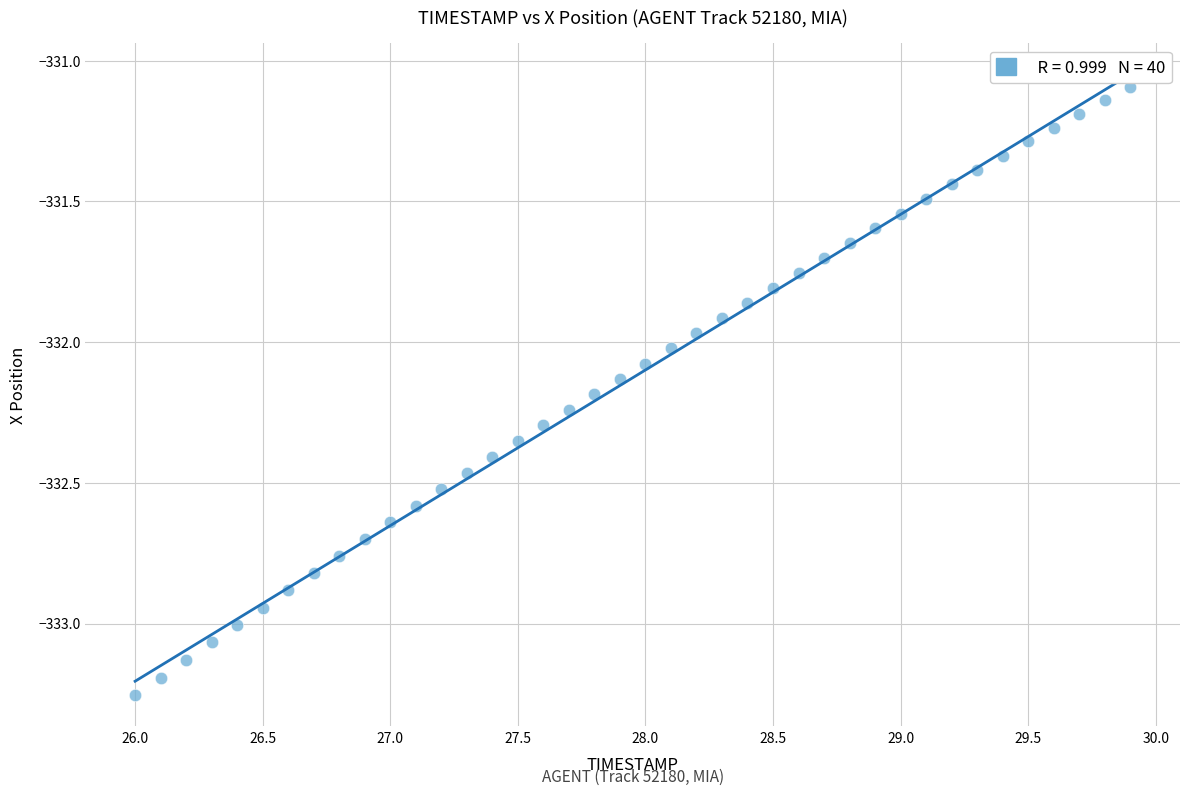

What is the range of Y values (max minus min)?

2.2